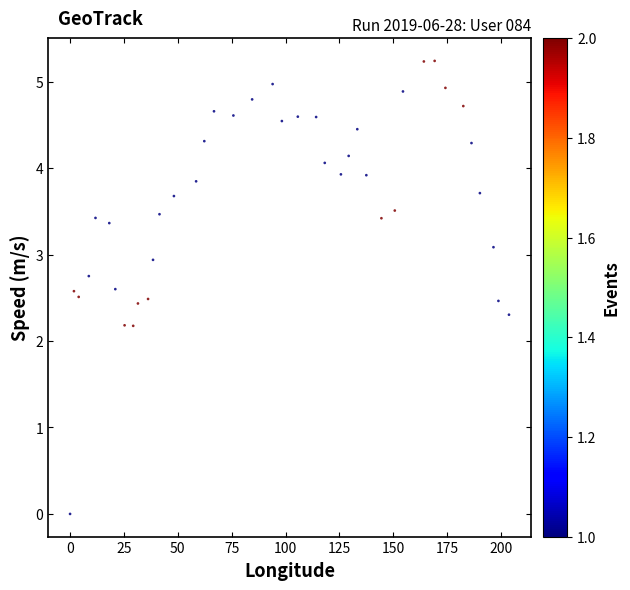

What is the range of Y values (max minus min)?

5.2